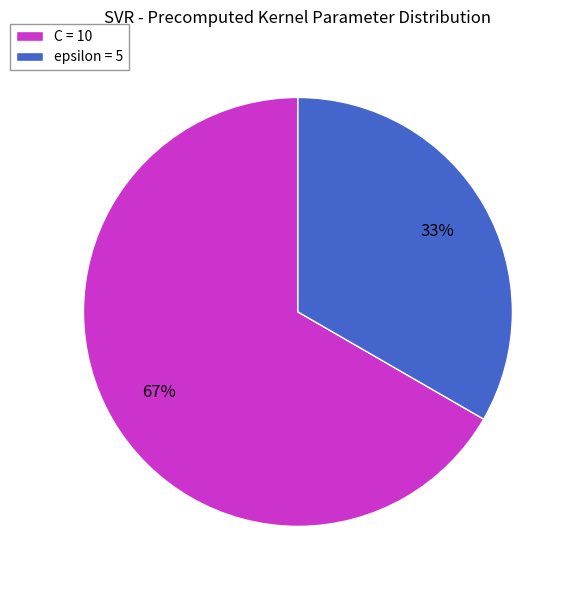

To the nearest percent, what percentage of the pie is C?

67%